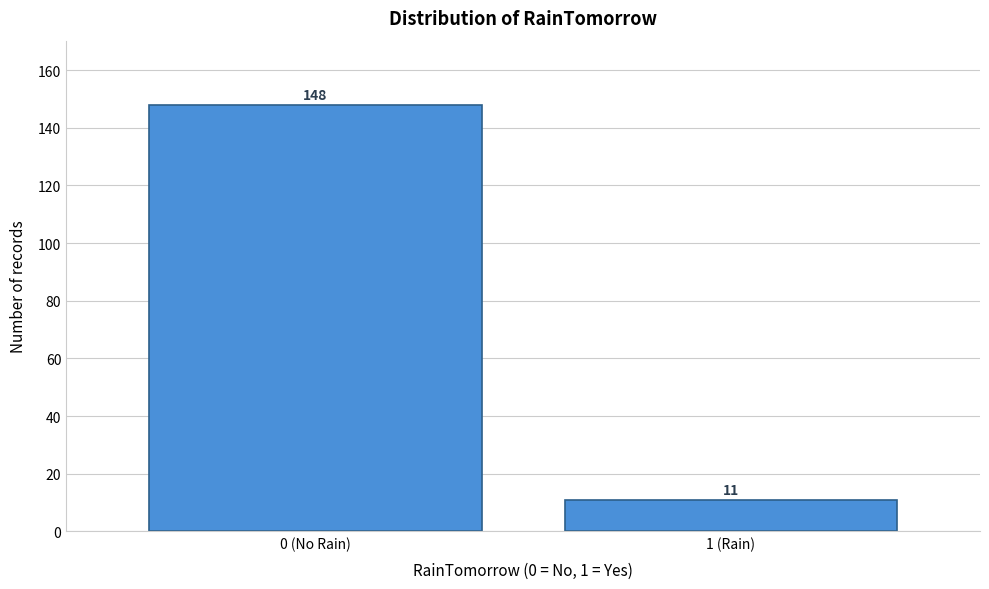

Reading left to right, extract all data points from this chart.

148	11